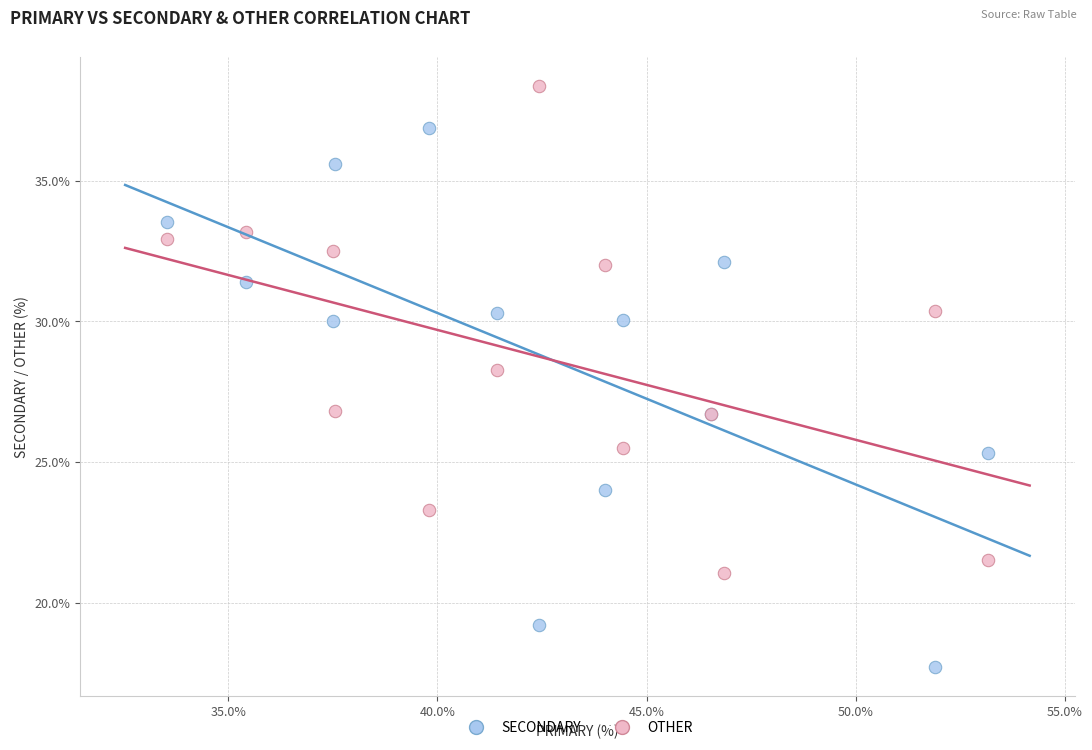

Which series reaches the minimum Y coordinate?

SECONDARY